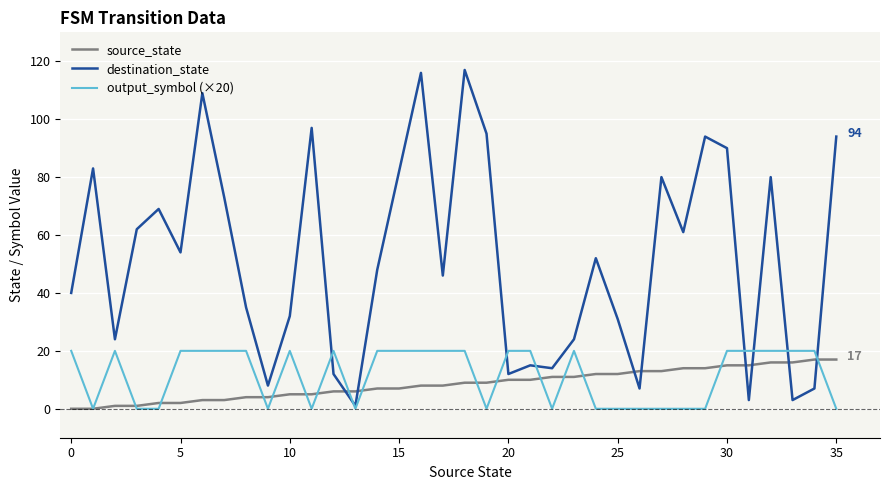

What is the lowest value of the destination_state series?

1